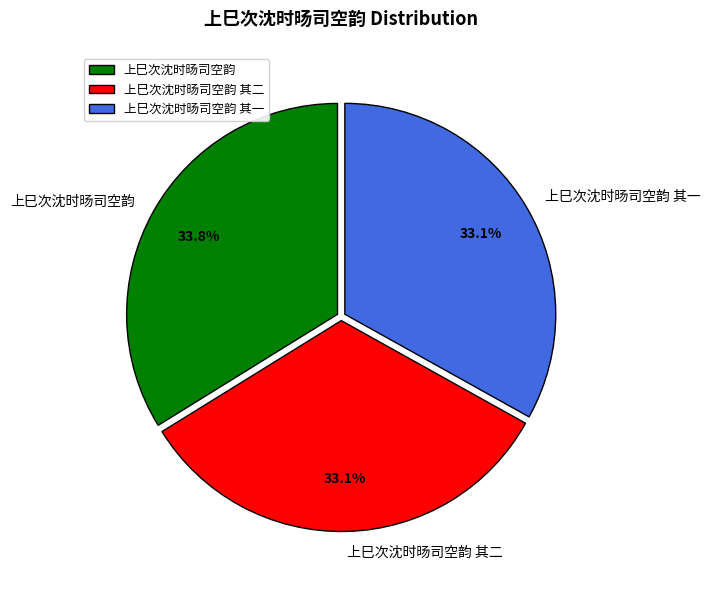

To the nearest percent, what is the combined percentage of 上巳次沈时旸司空韵 其二 and 上巳次沈时旸司空韵 其一?

66%